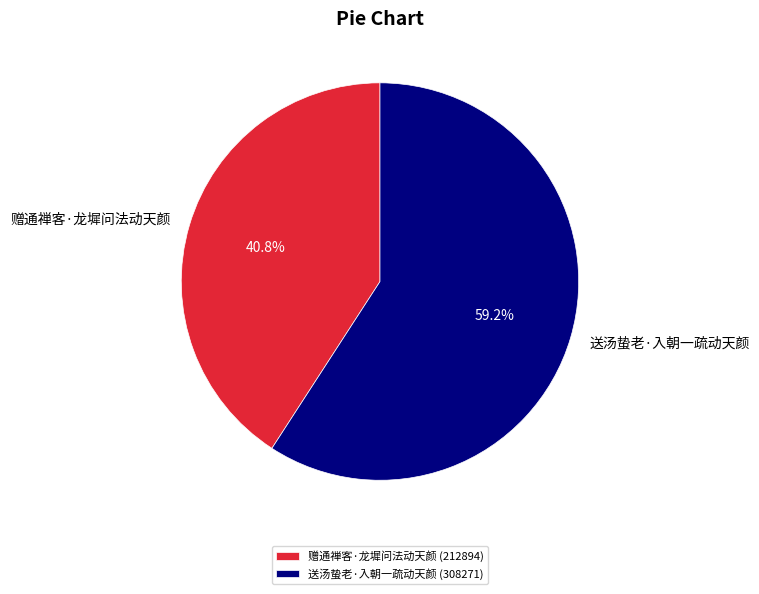

Is it true that 赠通禅客·龙墀问法动天颜 is 53% of the pie?

False